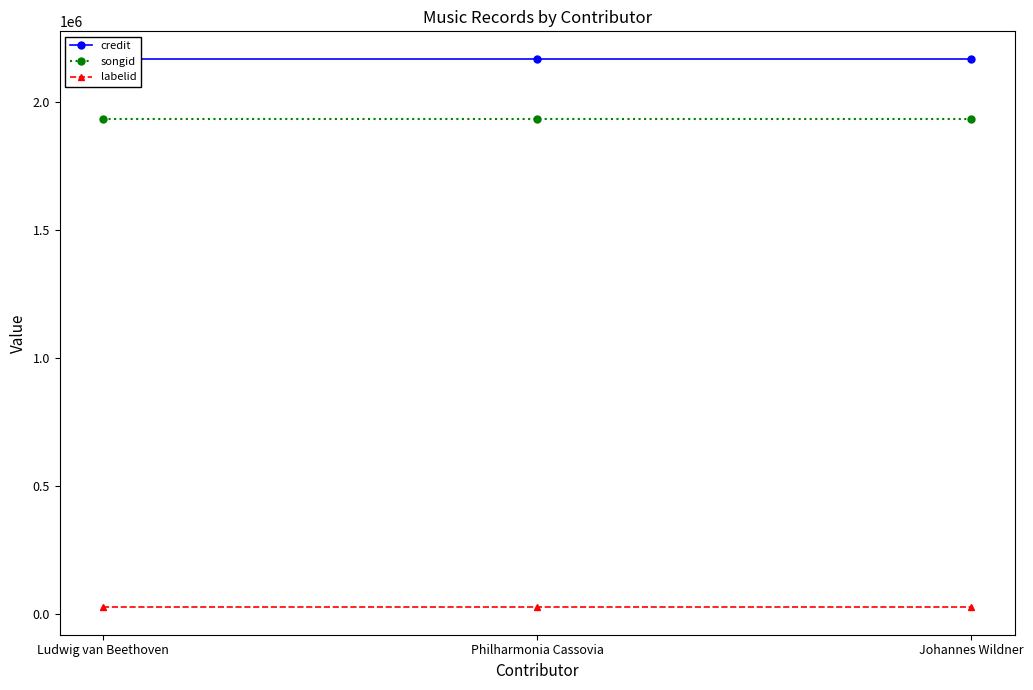

Is the value of songid at Ludwig van Beethoven greater than the value of labelid at Ludwig van Beethoven?

Yes